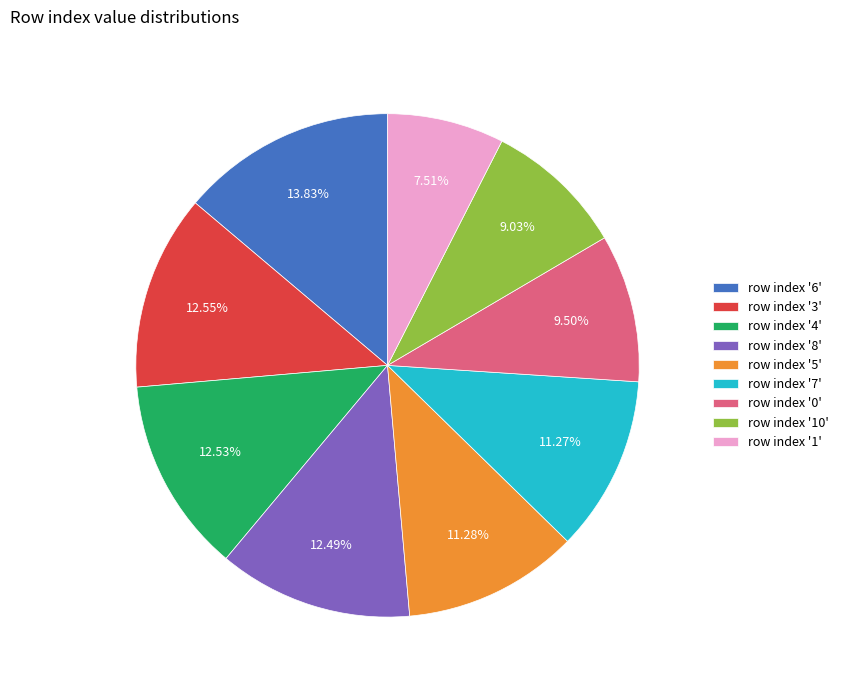

What is the ratio of the value at row index '0' to the value at row index '1'?

1.3